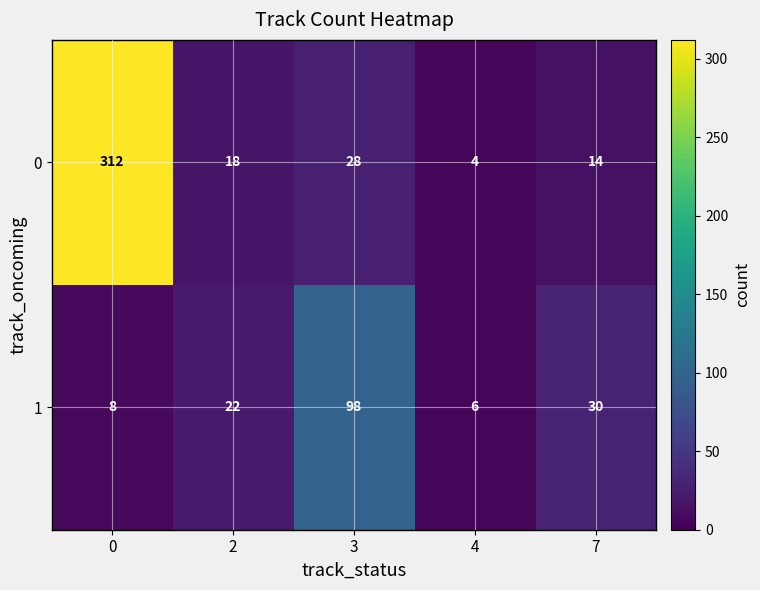

What is the difference between the highest and lowest values at 0?

304